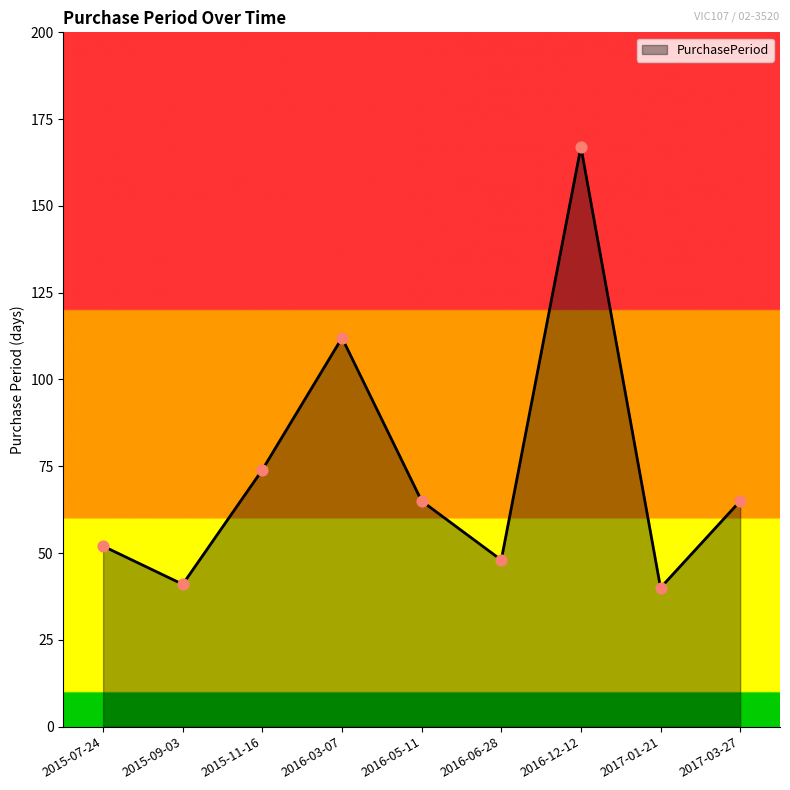

Between 2016-03-07 and 2015-11-16, which is larger?

2016-03-07